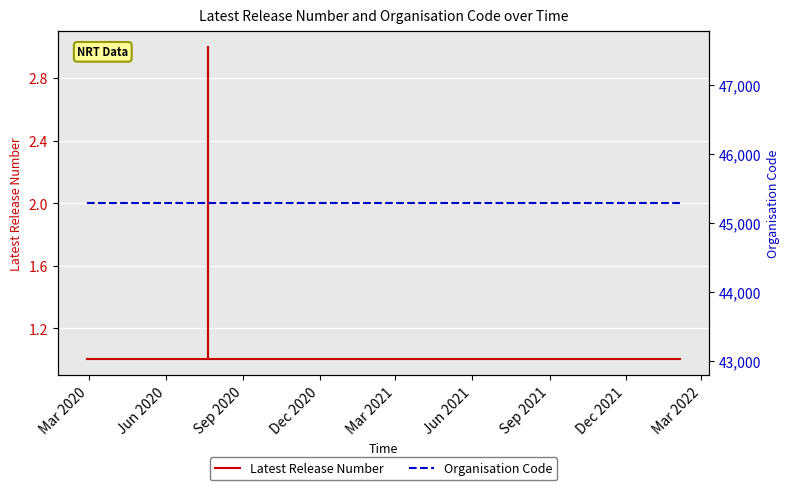

Reading left to right, extract all data points from this chart.

Latest Release Number: 1	1	1	1	2	3	1	1	1	1	1	1	1	1	1	1	1	1	1	1	1	1	1	1	1	1	1	1	1	1	1	1	1	1	1	1	1	1	1	1
Organisation Code: 45292	45292	45292	45292	45292	45292	45292	45292	45292	45292	45292	45292	45292	45292	45292	45292	45292	45292	45292	45292	45292	45292	45292	45292	45292	45292	45292	45292	45292	45292	45292	45292	45292	45292	45292	45292	45292	45292	45292	45292